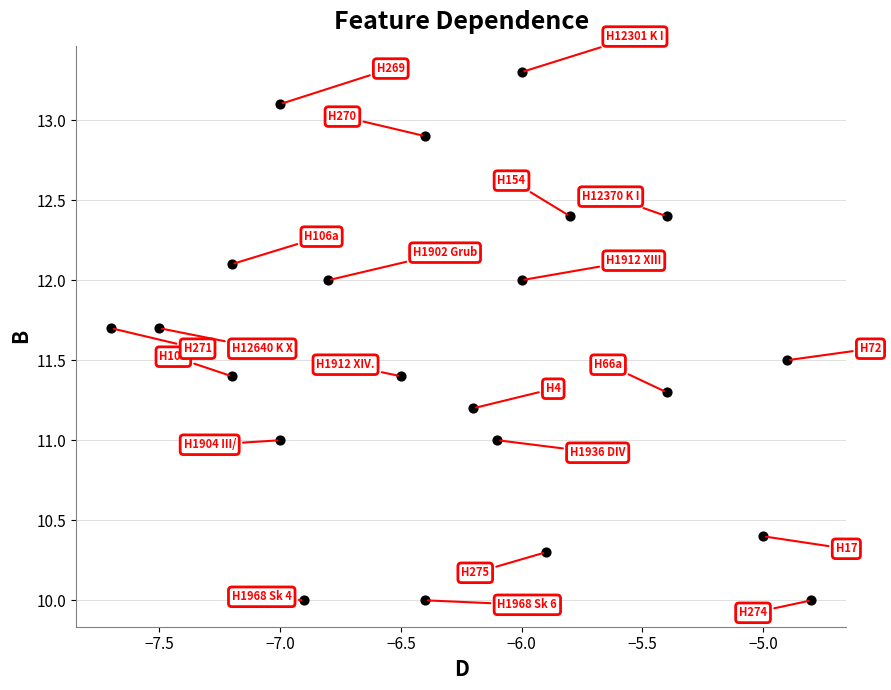

What is the range of X values (max minus min)?

2.9